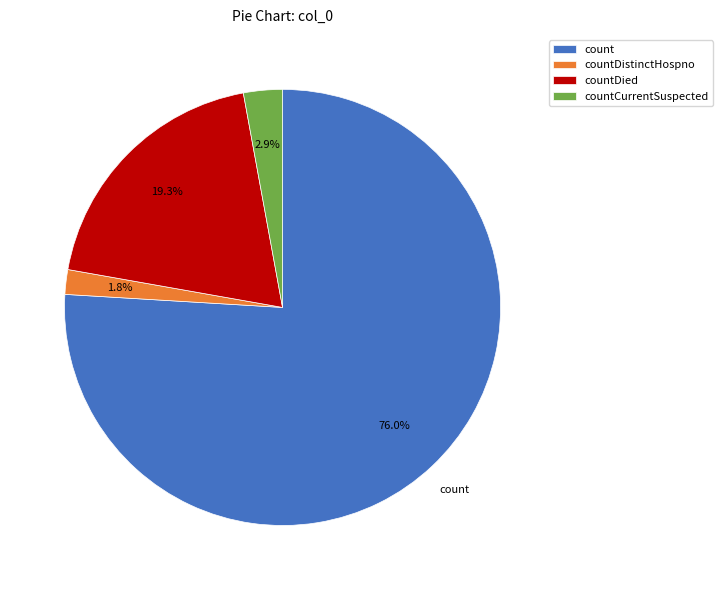

Is there a majority slice in this chart?

Yes